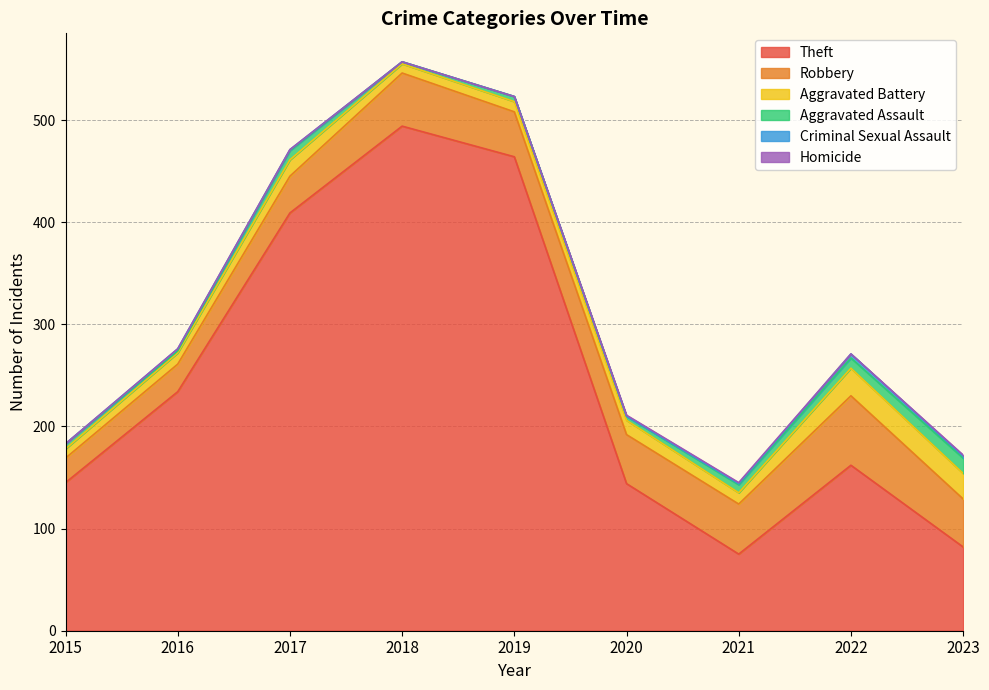

At which label does Robbery first exceed 47?

2018